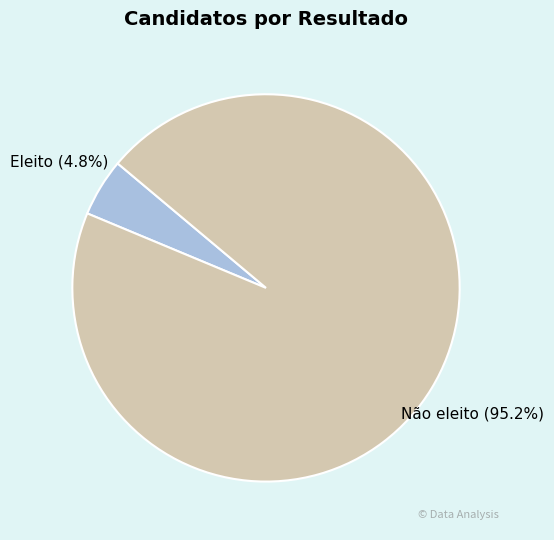

Between Não eleito and Eleito, which is larger?

Não eleito